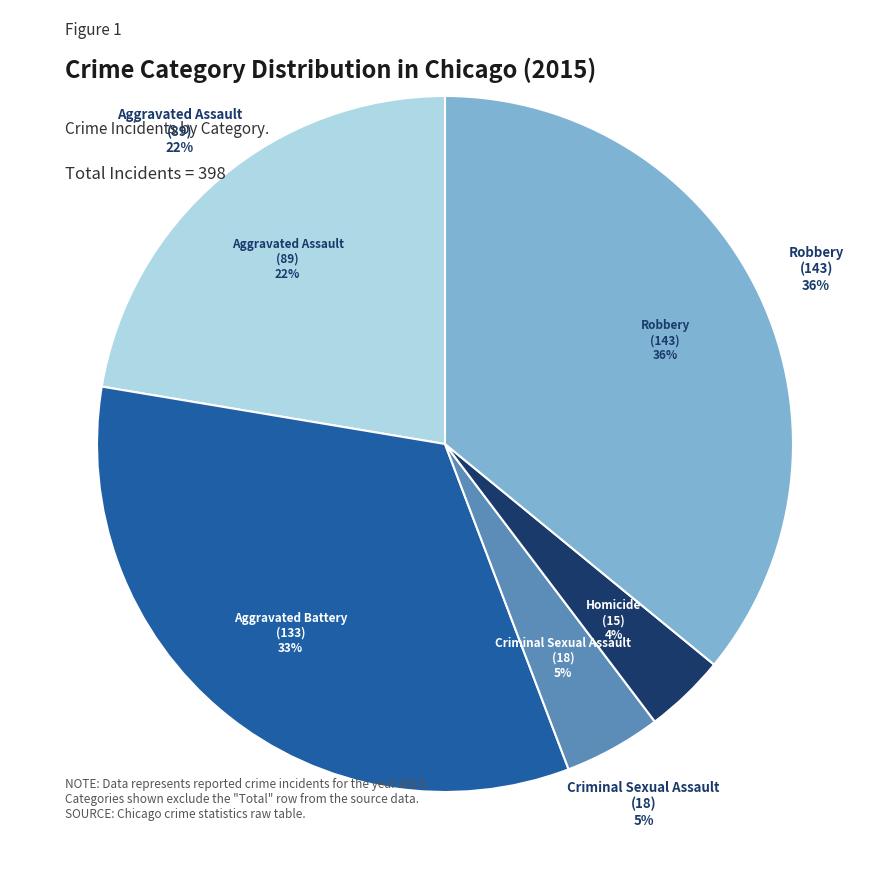

What is the smallest slice in the pie chart?

Homicide